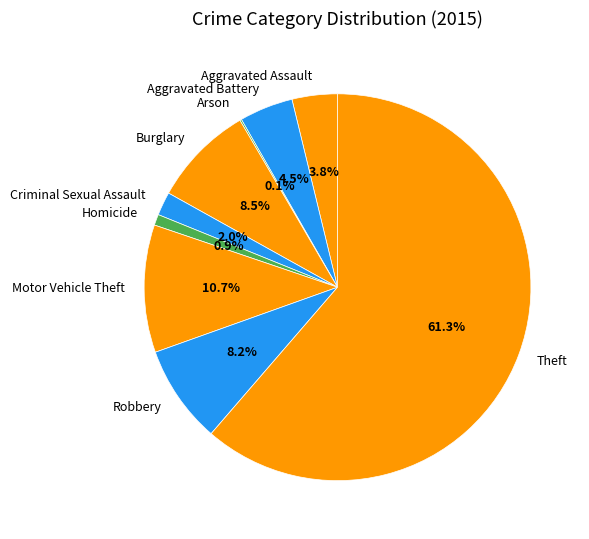

Is the sum of Criminal Sexual Assault and Aggravated Battery greater than half?

No